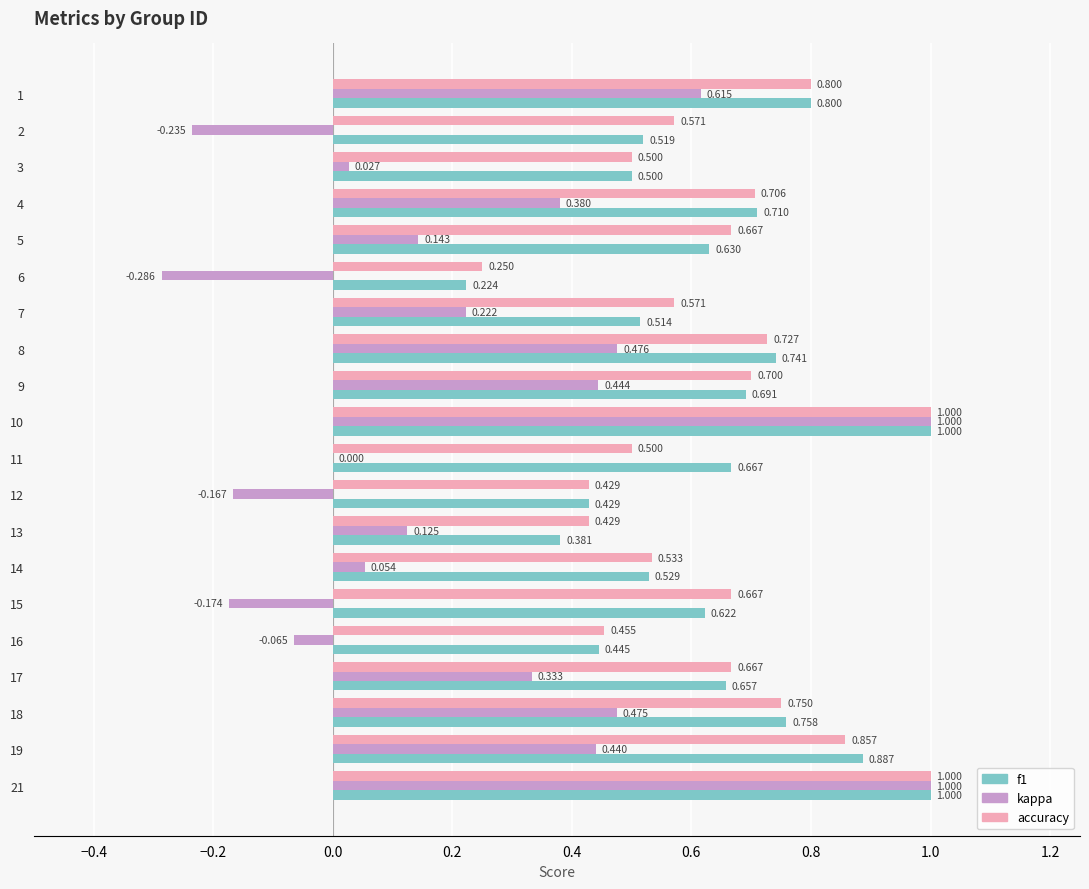

Between 14 and 21, which series saw the biggest shift?

kappa